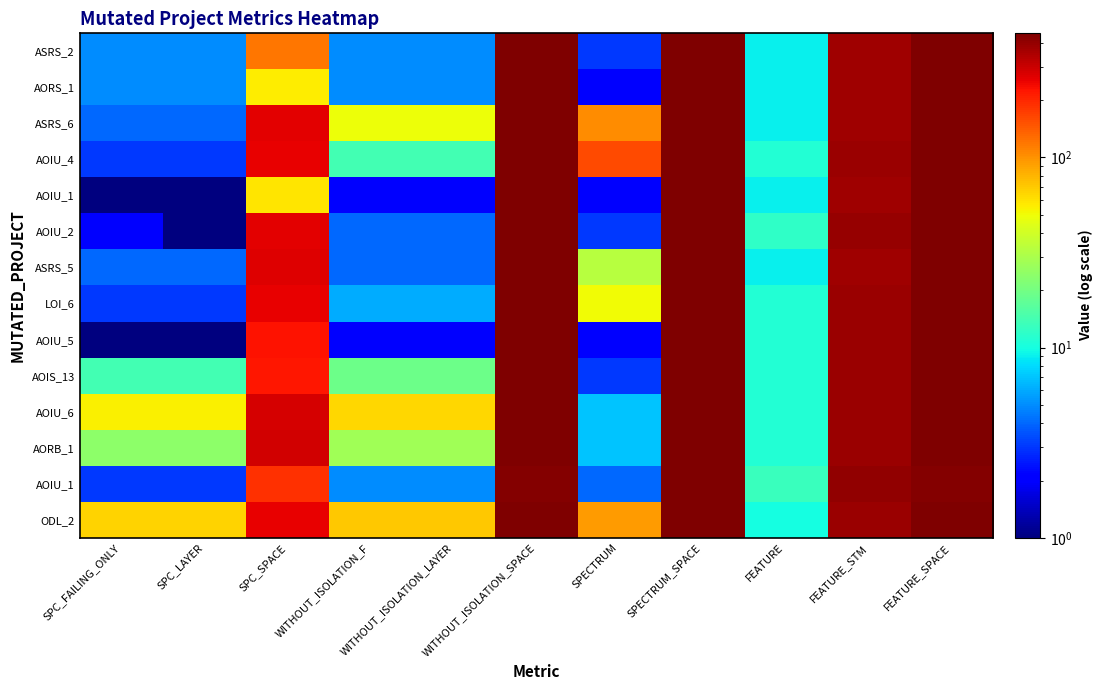

At how many categories does at least one series exceed 306?

4